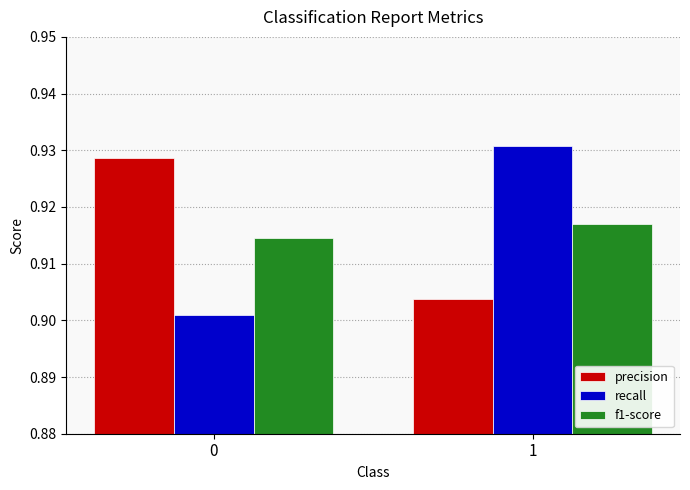

The recall series shows 1.3 at 1. True or false?

False